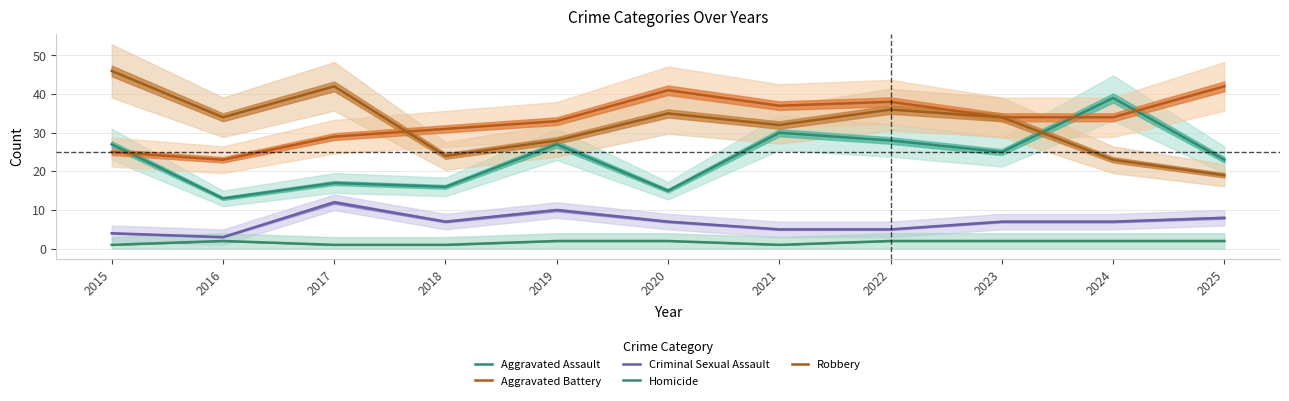

In Aggravated Assault, how many points are higher than both neighbors (excluding endpoints)?

4